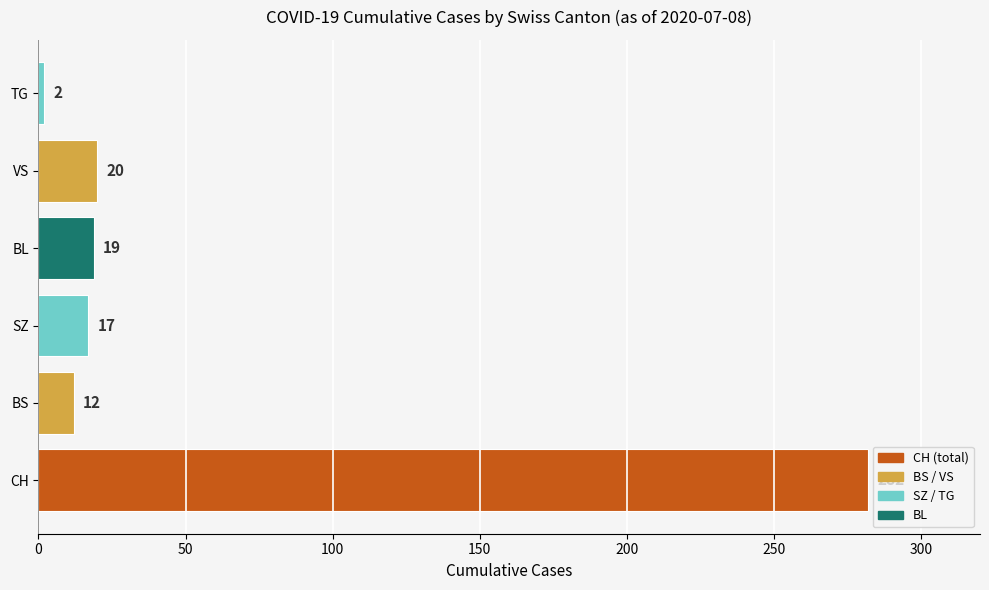

How many data points are less than 19?

3